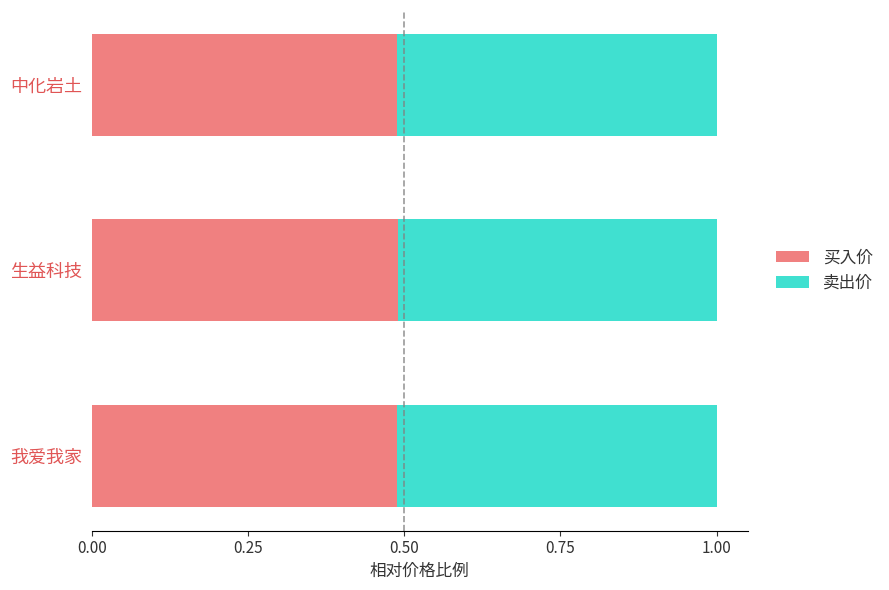

What is the total value across all series at 中化岩土?

1.0